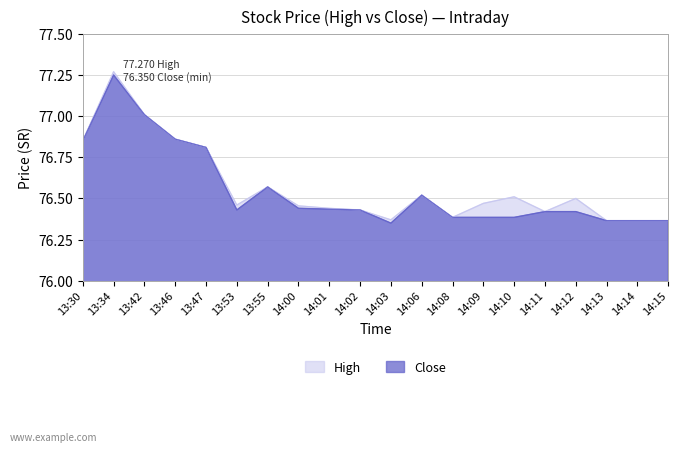

True or false: Close and High intersect in this chart.

False